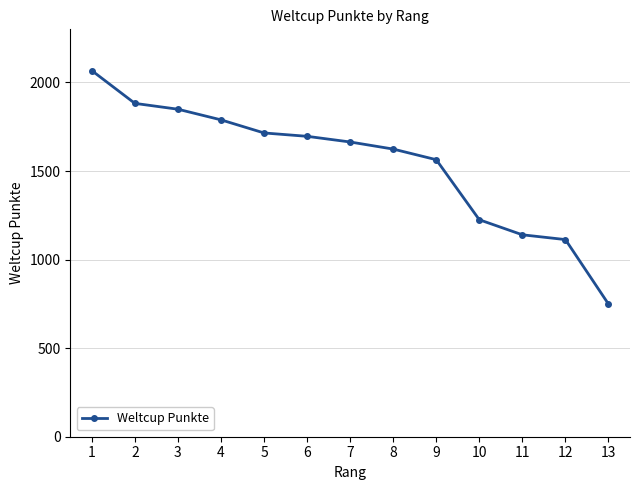

What value does the data have at 11, to the nearest 50?

1150